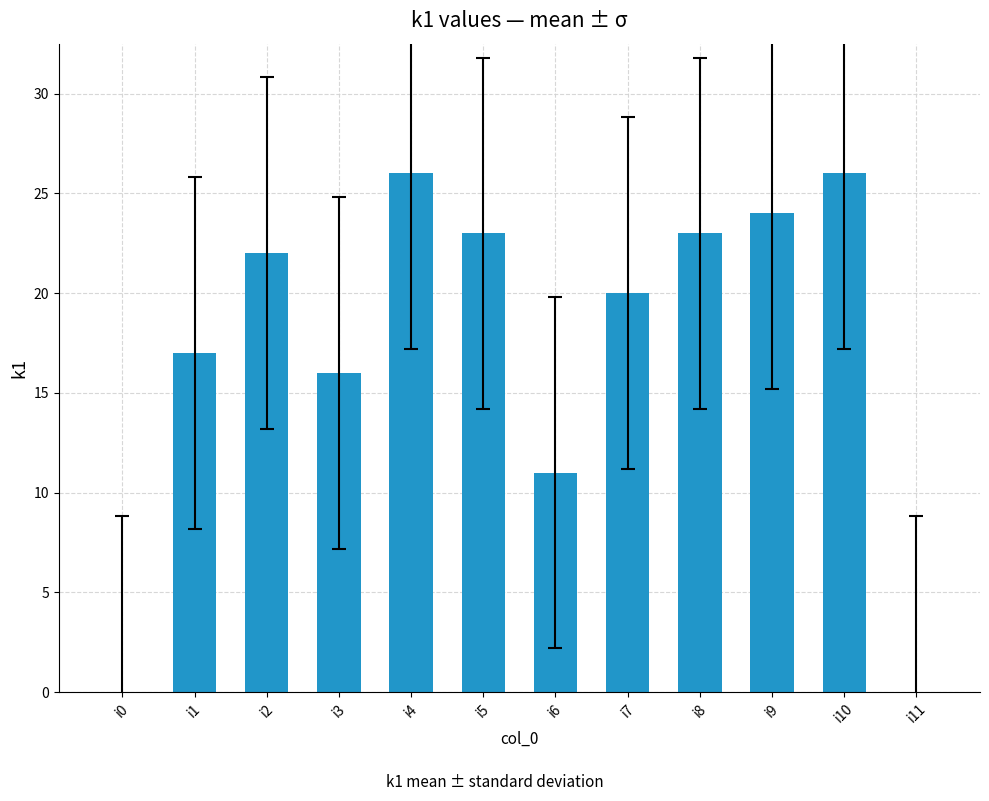

Reading left to right, extract all data points from this chart.

i0=0	i1=17	i2=22	i3=16	i4=26	i5=23	i6=11	i7=20	i8=23	i9=24	i10=26	i11=0